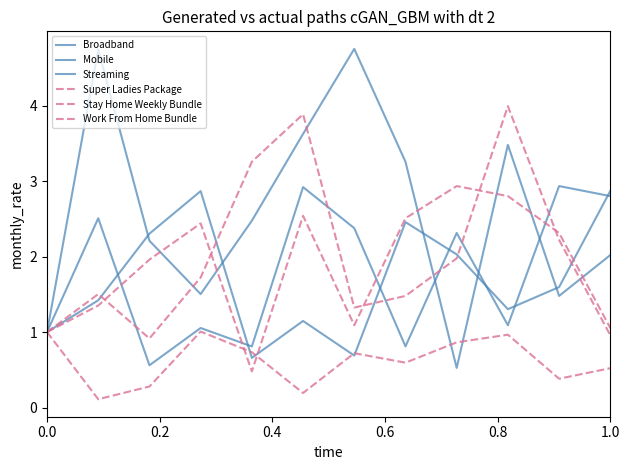

How many lines are shown in the chart?

6